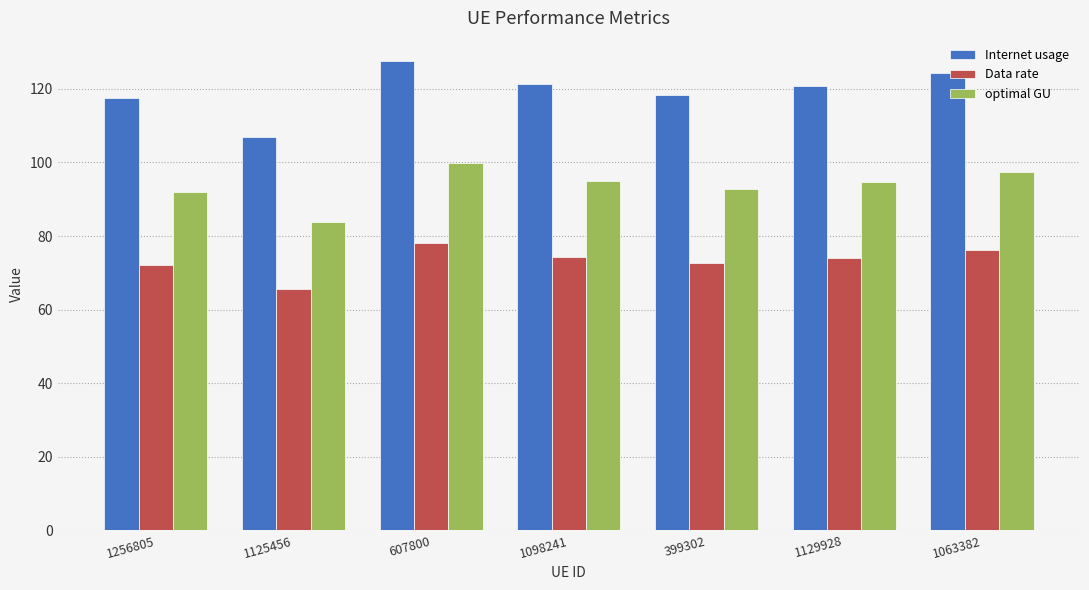

List the series in order of their overall mean, lowest first.

Data rate, optimal GU, Internet usage